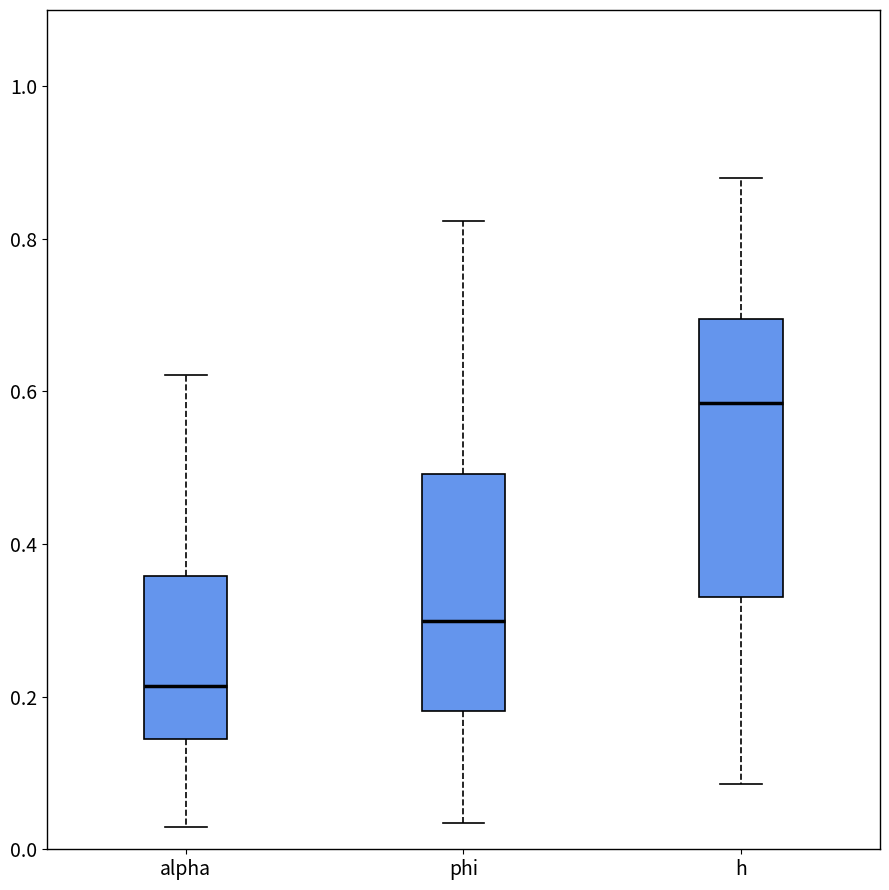

Which box's median line is the highest?

h